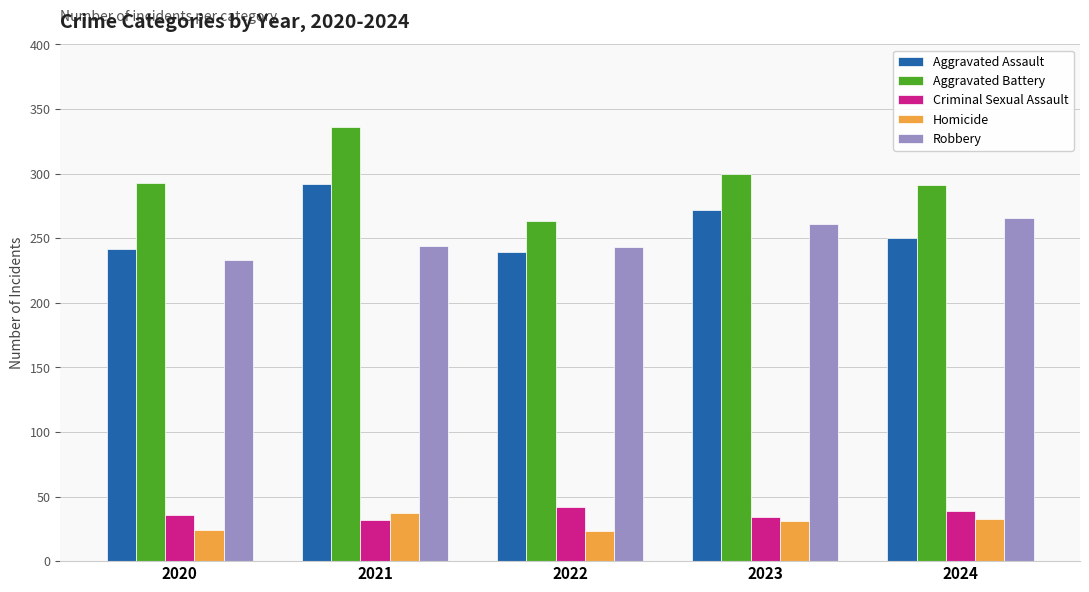

What is the value of the Aggravated Assault bar at the 3rd from the left?

239